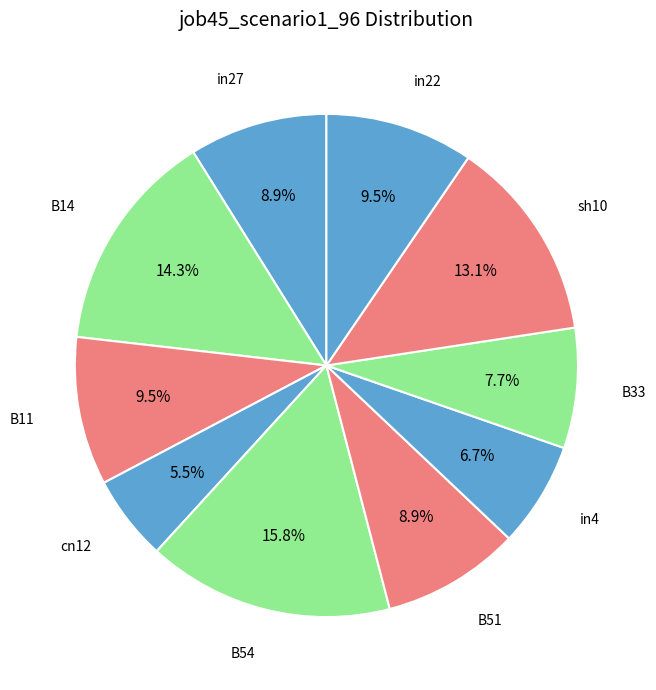

To the nearest percent, what is the combined percentage of B11 and B54?

25%